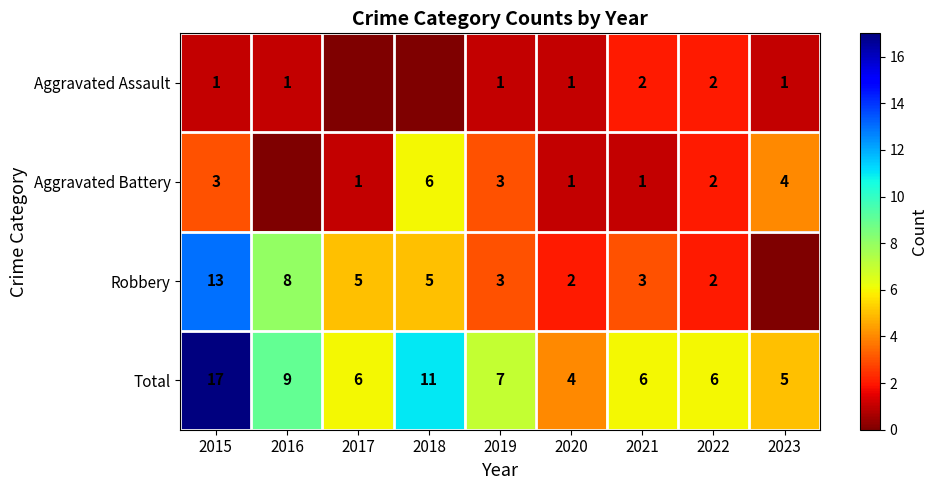

At 2021, list the series in order from largest to smallest.

Total, Robbery, Aggravated Assault, Aggravated Battery